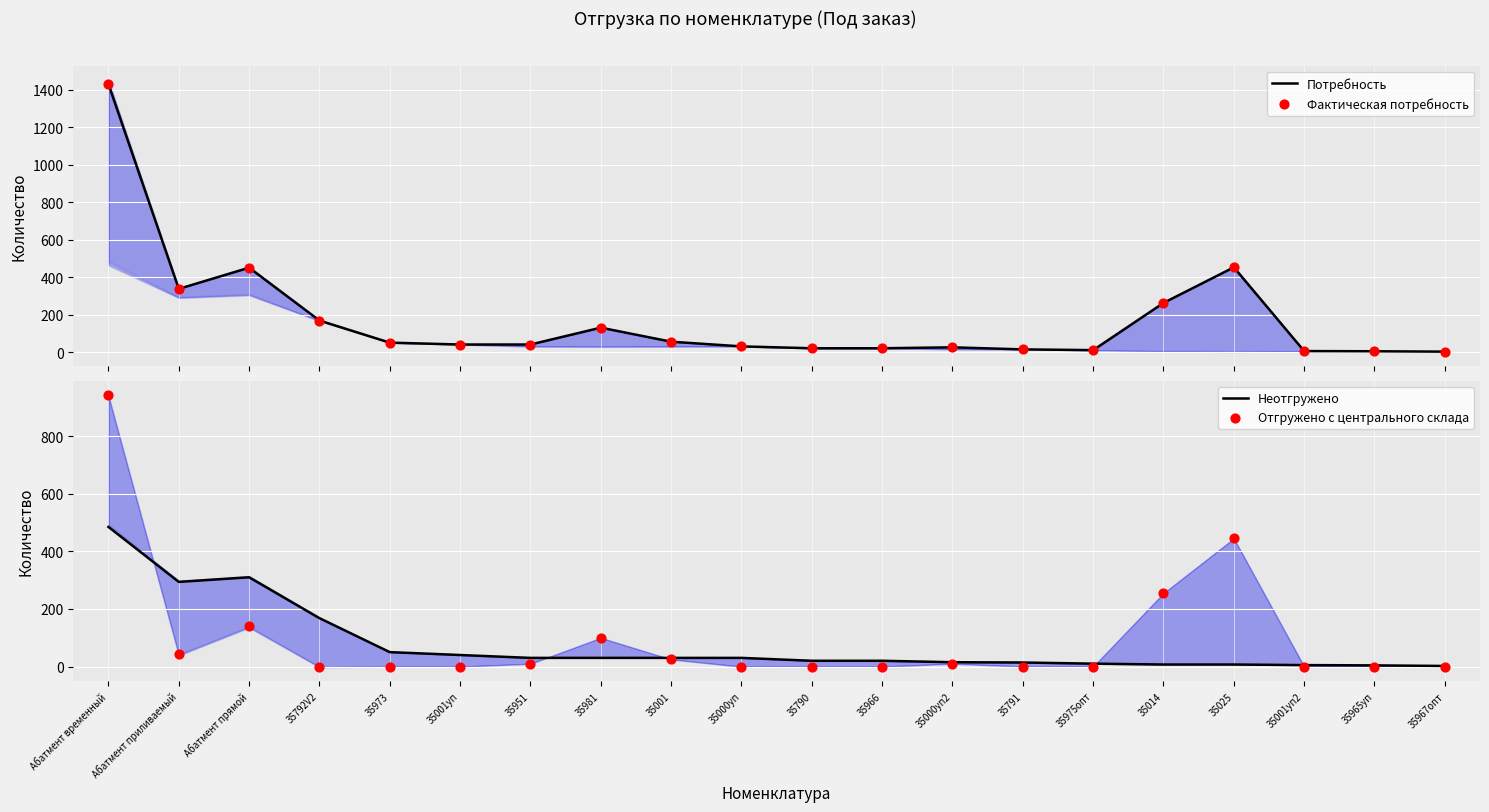

Which series has the widest spread of Y values?

Потребность